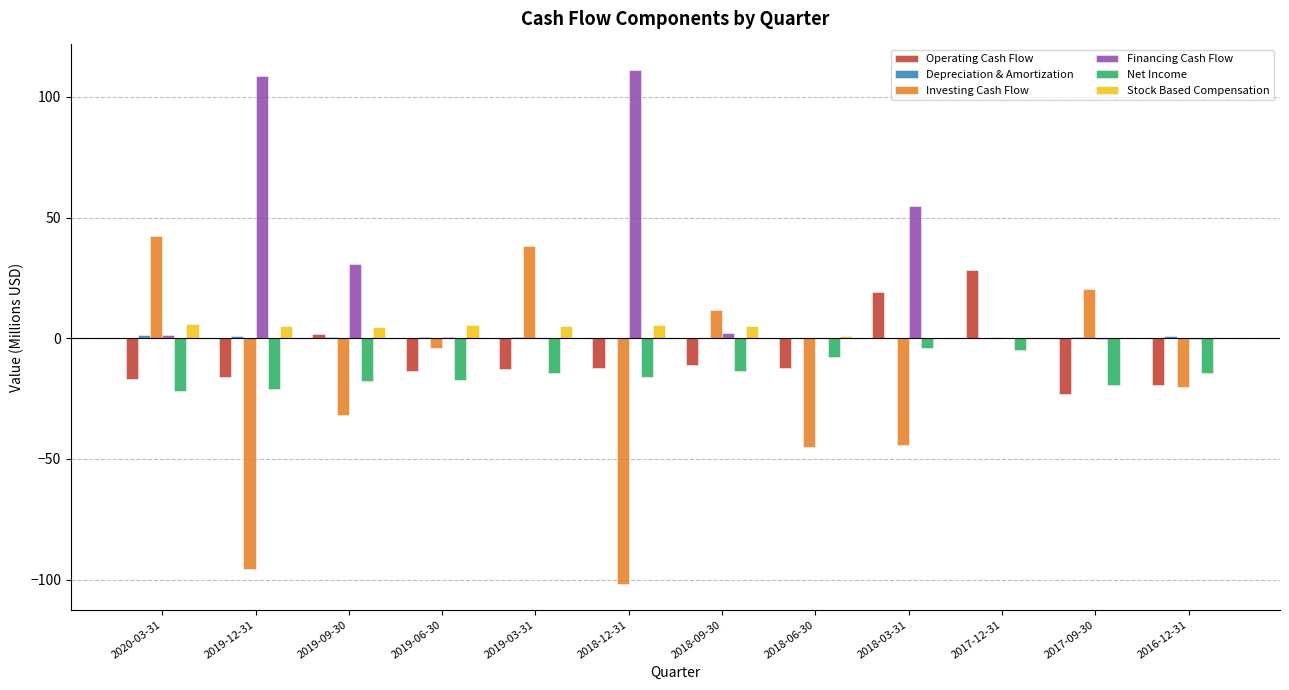

Where does the Operating Cash Flow series first go above -12?

2019-09-30